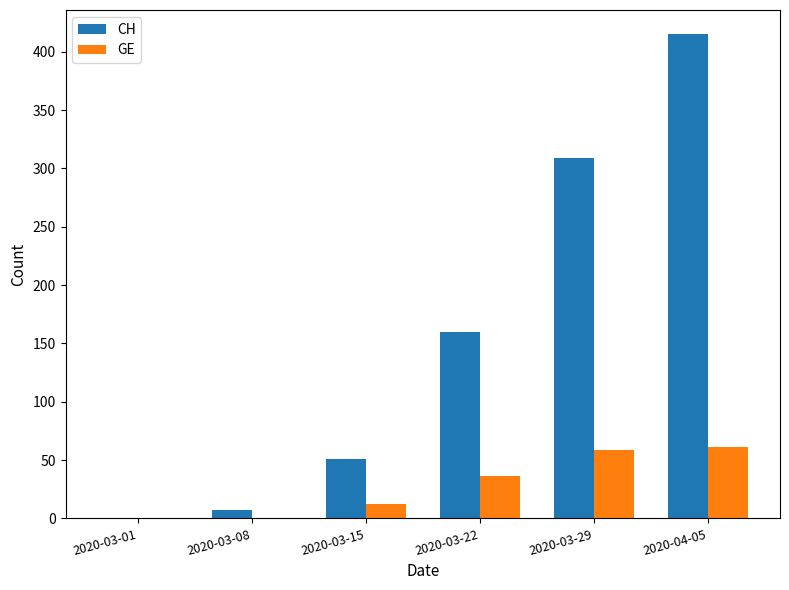

What is the spread (max minus min) of values at 2020-03-08?

7